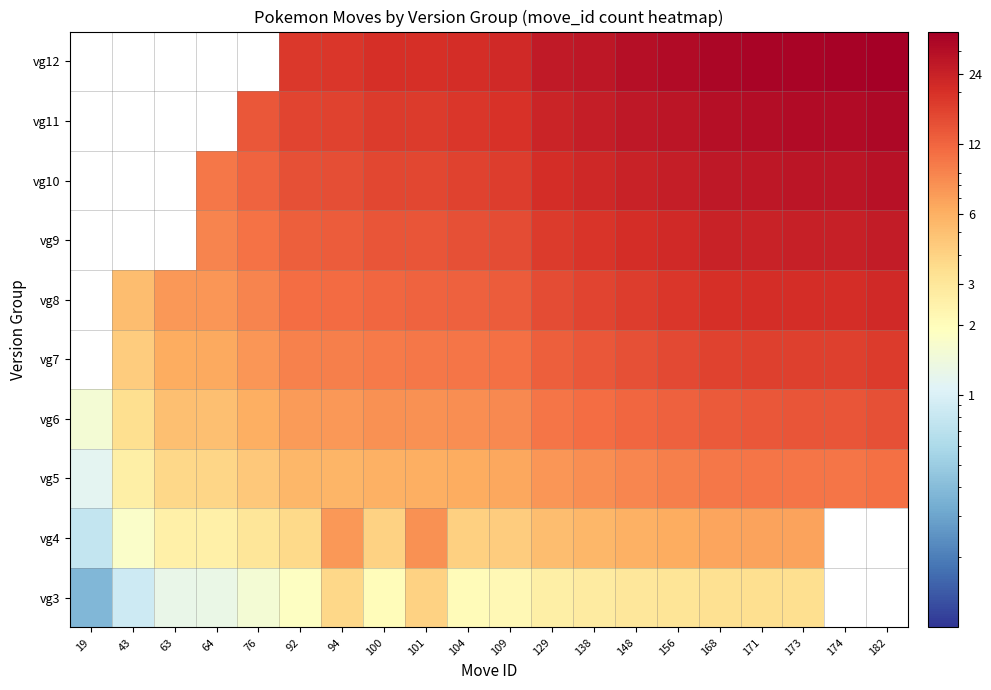

Reading right to left, what are all the values shown in this chart?

vg3: 182=0.0	174=0.0	173=3.5	171=3.4	168=3.4	156=3.1	148=3.0	138=2.8	129=2.6	109=2.2	104=2.1	101=4.0	100=2.0	94=3.8	92=1.8	76=1.5	64=1.3	63=1.3	43=0.9	19=0.4
vg4: 182=0.0	174=0.0	173=6.9	171=6.8	168=6.7	156=6.2	148=5.9	138=5.5	129=5.2	109=4.4	104=4.2	101=8.1	100=4.0	94=7.5	92=3.7	76=3.0	64=2.6	63=2.5	43=1.7	19=0.8
vg5: 182=10.9	174=10.4	173=10.4	171=10.3	168=10.1	156=9.4	148=8.9	138=8.3	129=7.7	109=6.5	104=6.2	101=6.1	100=6.0	94=5.6	92=5.5	76=4.6	64=3.8	63=3.8	43=2.6	19=1.1
vg6: 182=14.6	174=13.9	173=13.8	171=13.7	168=13.4	156=12.5	148=11.8	138=11.0	129=10.3	109=8.7	104=8.3	101=8.1	100=8.0	94=7.5	92=7.4	76=6.1	64=5.1	63=5.0	43=3.4	19=1.5
vg7: 182=18.2	174=17.4	173=17.3	171=17.1	168=16.8	156=15.6	148=14.8	138=13.8	129=12.9	109=10.9	104=10.4	101=10.1	100=10.0	94=9.4	92=9.2	76=7.6	64=6.4	63=6.3	43=4.3	19=0.0
vg8: 182=21.8	174=20.9	173=20.8	171=20.5	168=20.2	156=18.7	148=17.8	138=16.6	129=15.5	109=13.1	104=12.5	101=12.1	100=12.0	94=11.3	92=11.0	76=9.1	64=7.7	63=7.6	43=5.2	19=0.0
vg9: 182=25.5	174=24.4	173=24.2	171=23.9	168=23.5	156=21.8	148=20.7	138=19.3	129=18.1	109=15.3	104=14.6	101=14.1	100=14.0	94=13.2	92=12.9	76=10.6	64=9.0	63=0.0	43=0.0	19=0.0
vg10: 182=29.1	174=27.8	173=27.7	171=27.4	168=26.9	156=25.0	148=23.7	138=22.1	129=20.6	109=17.4	104=16.6	101=16.2	100=16.0	94=15.0	92=14.7	76=12.2	64=10.2	63=0.0	43=0.0	19=0.0
vg11: 182=32.8	174=31.3	173=31.1	171=30.8	168=30.2	156=28.1	148=26.6	138=24.8	129=23.2	109=19.6	104=18.7	101=18.2	100=18.0	94=16.9	92=16.6	76=13.7	64=0.0	63=0.0	43=0.0	19=0.0
vg12: 182=36.4	174=34.8	173=34.6	171=34.2	168=33.6	156=31.2	148=29.6	138=27.6	129=25.8	109=21.8	104=20.8	101=20.2	100=20.0	94=18.8	92=18.4	76=0.0	64=0.0	63=0.0	43=0.0	19=0.0